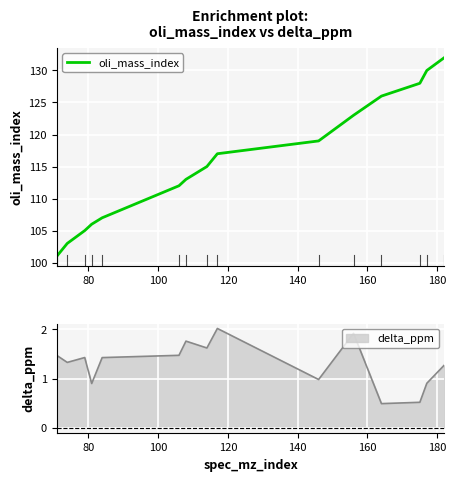

Does the chart display data point markers on the line(s)?

No